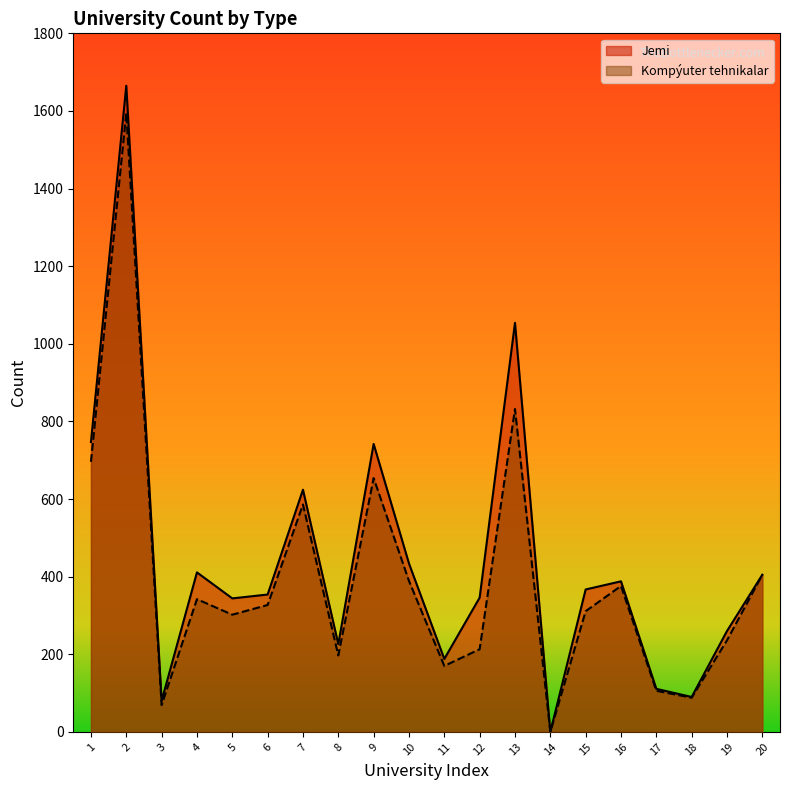

True or false: Jemi has a value of 1054 at 13.

True